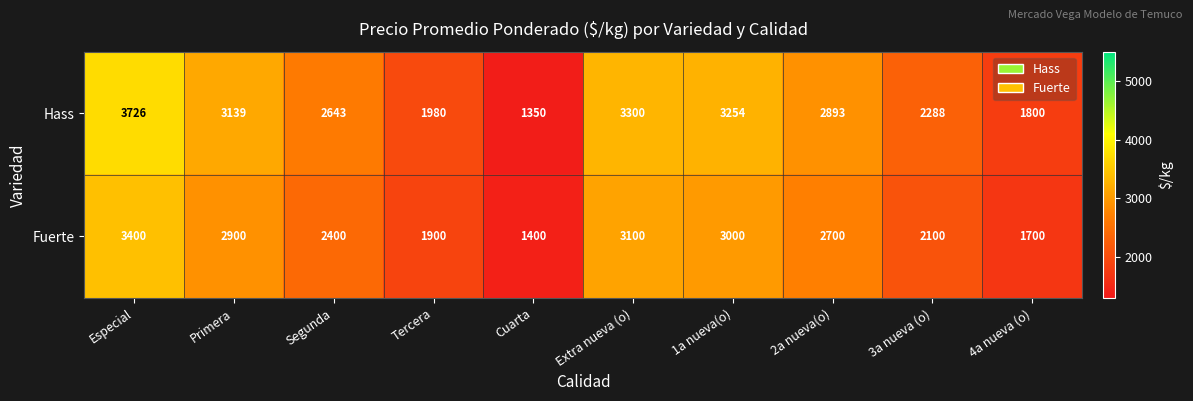

Rank the series at 2a nueva(o) from highest to lowest value.

Hass, Fuerte